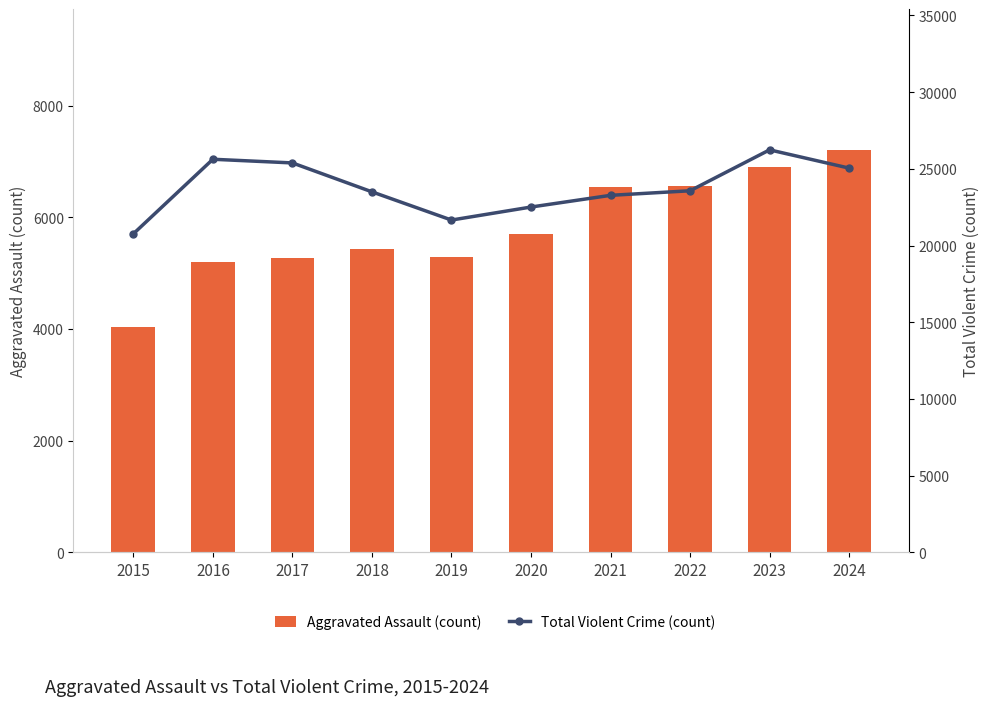

Which series has the largest range (max minus min)?

Total Violent Crime (count)